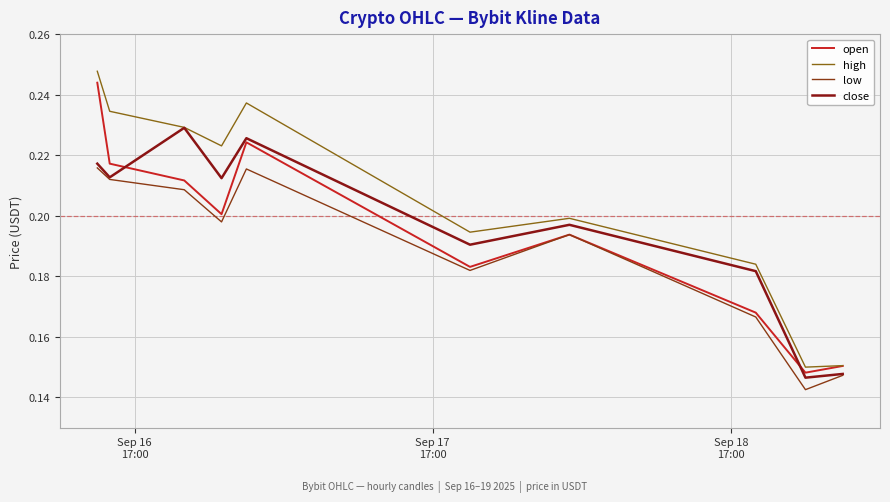

How many lines are shown in the chart?

4